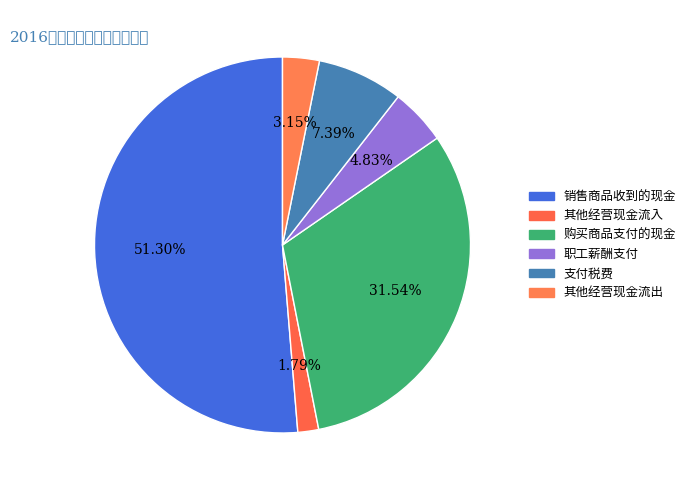

How many segments does this pie chart have?

6